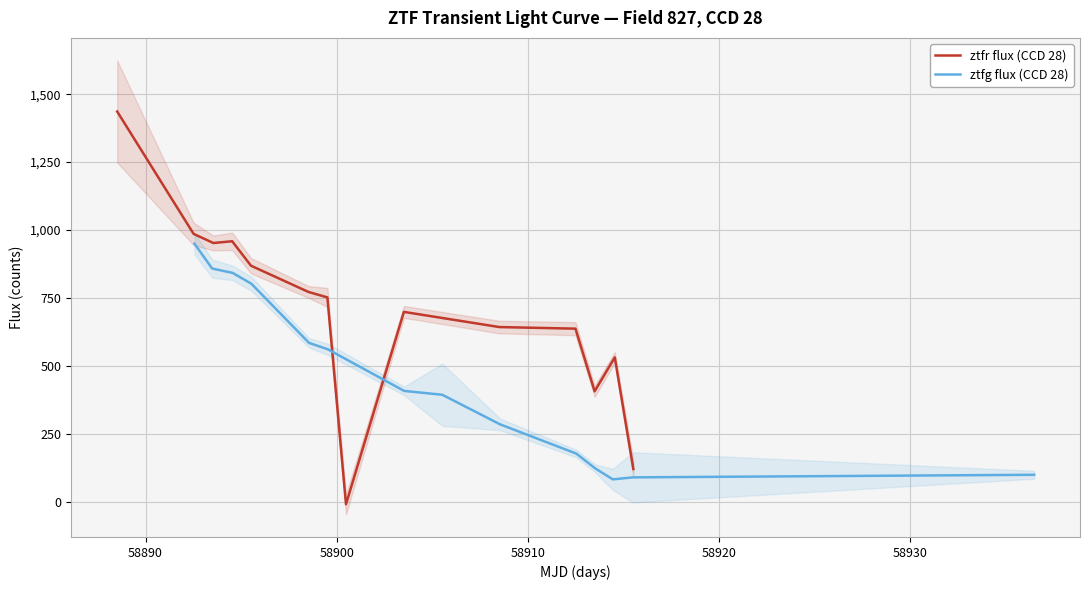

What is the value of the ztfr flux (CCD 28) point at the 8th from the left?

-10.2